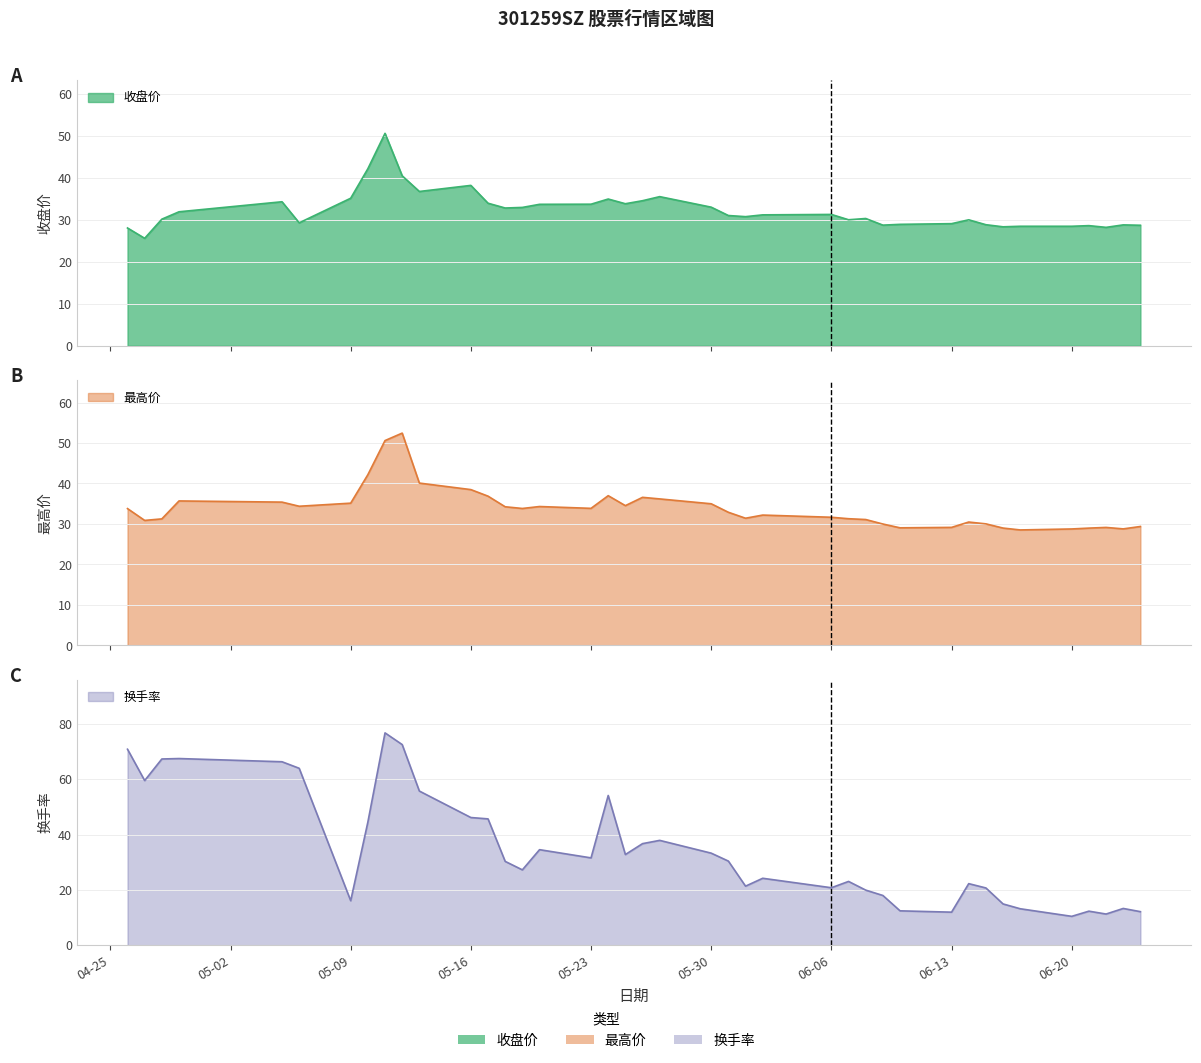

How many values in the 最高价 series are below 33?

20